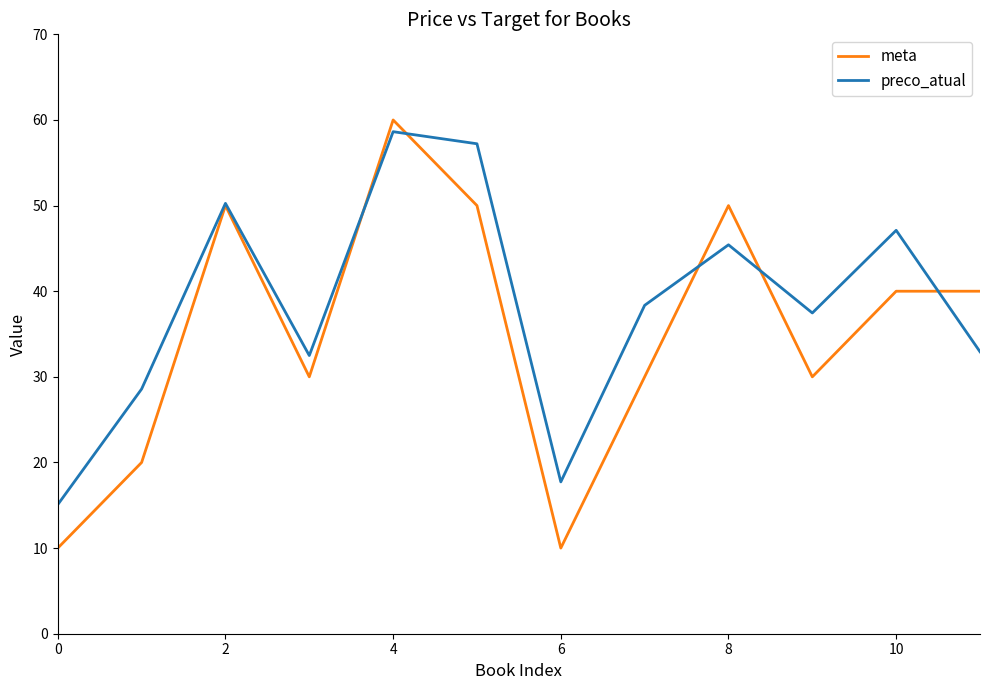

Reading left to right, what are all the values shown in this chart?

meta: 10.0	20.0	50.0	30.0	60.0	50.0	10.0	30.0	50.0	30.0	40.0	40.0
preco_atual: 15.1	28.6	50.3	32.5	58.6	57.2	17.7	38.4	45.4	37.5	47.1	32.9